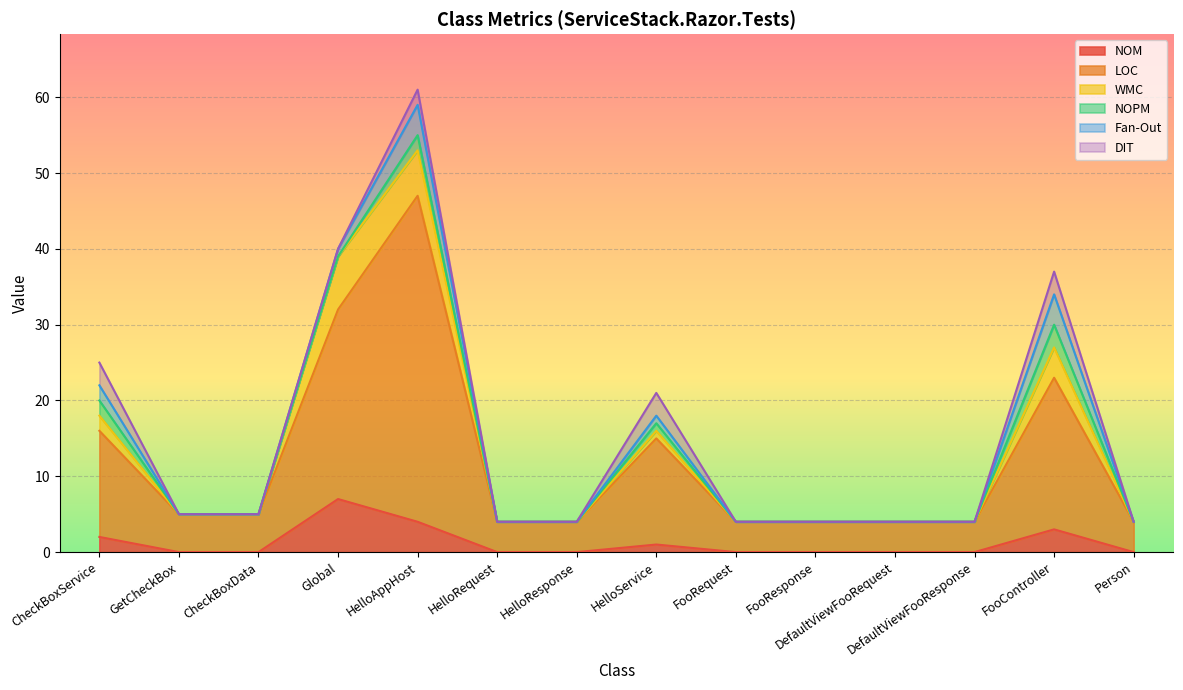

What are all the series names shown in the legend?

NOM, LOC, WMC, NOPM, Fan-Out, DIT